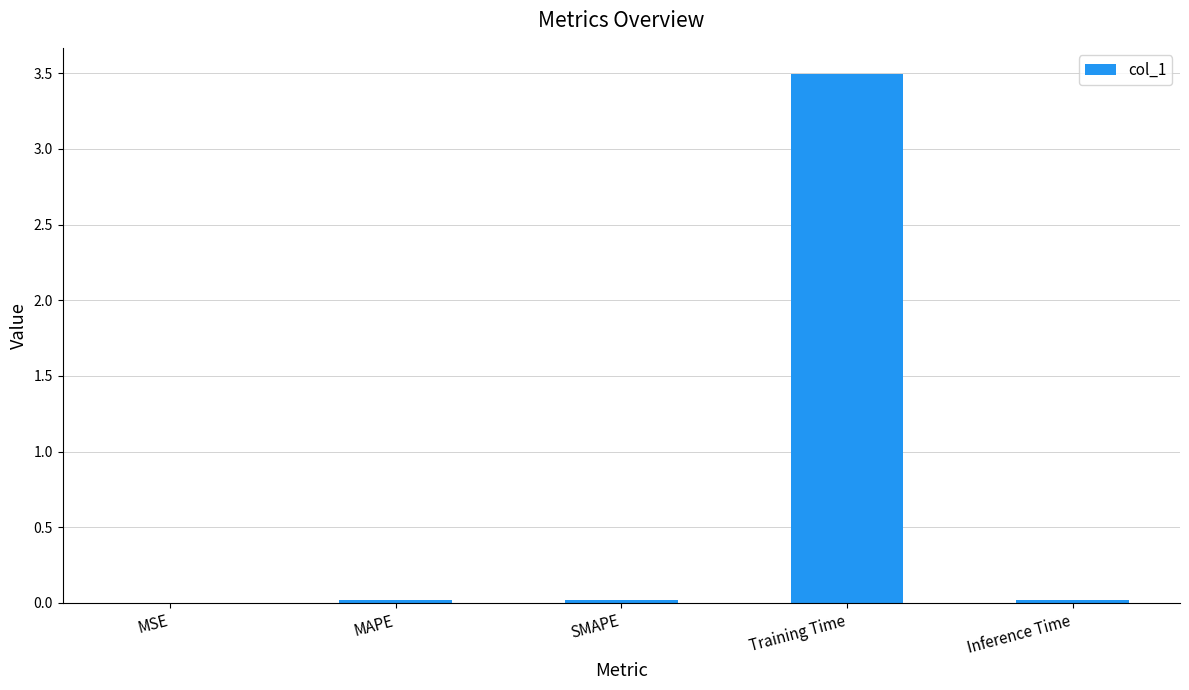

What value does the data have at Training Time?

3.5